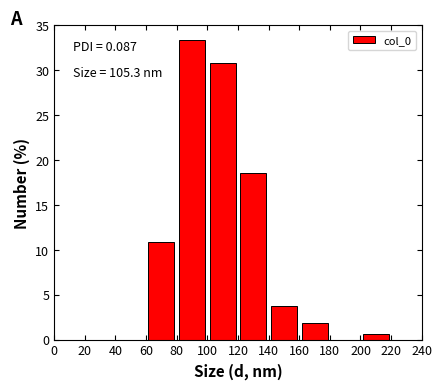

Over which range of the x-axis is the bar tallest?

80 to 100